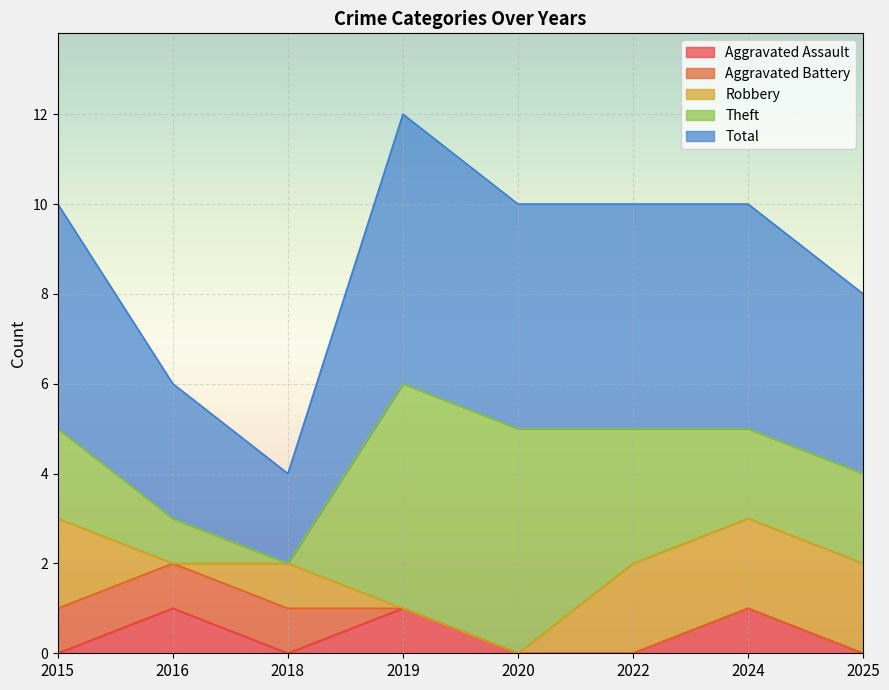

Rank the categories by Theft value from lowest to highest.

2018, 2016, 2015, 2024, 2025, 2022, 2019, 2020